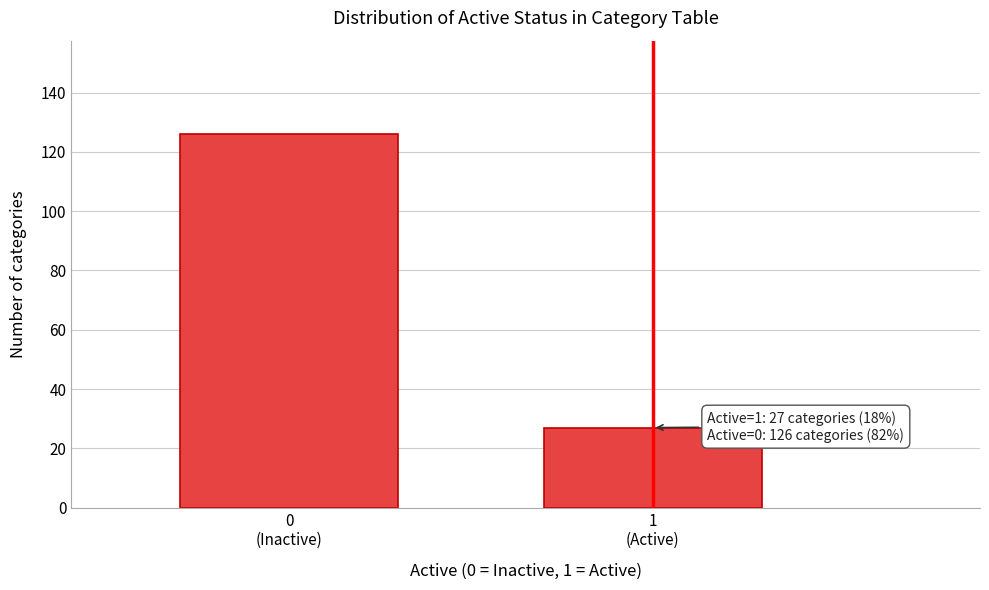

Reading left to right, extract all data points from this chart.

126	27